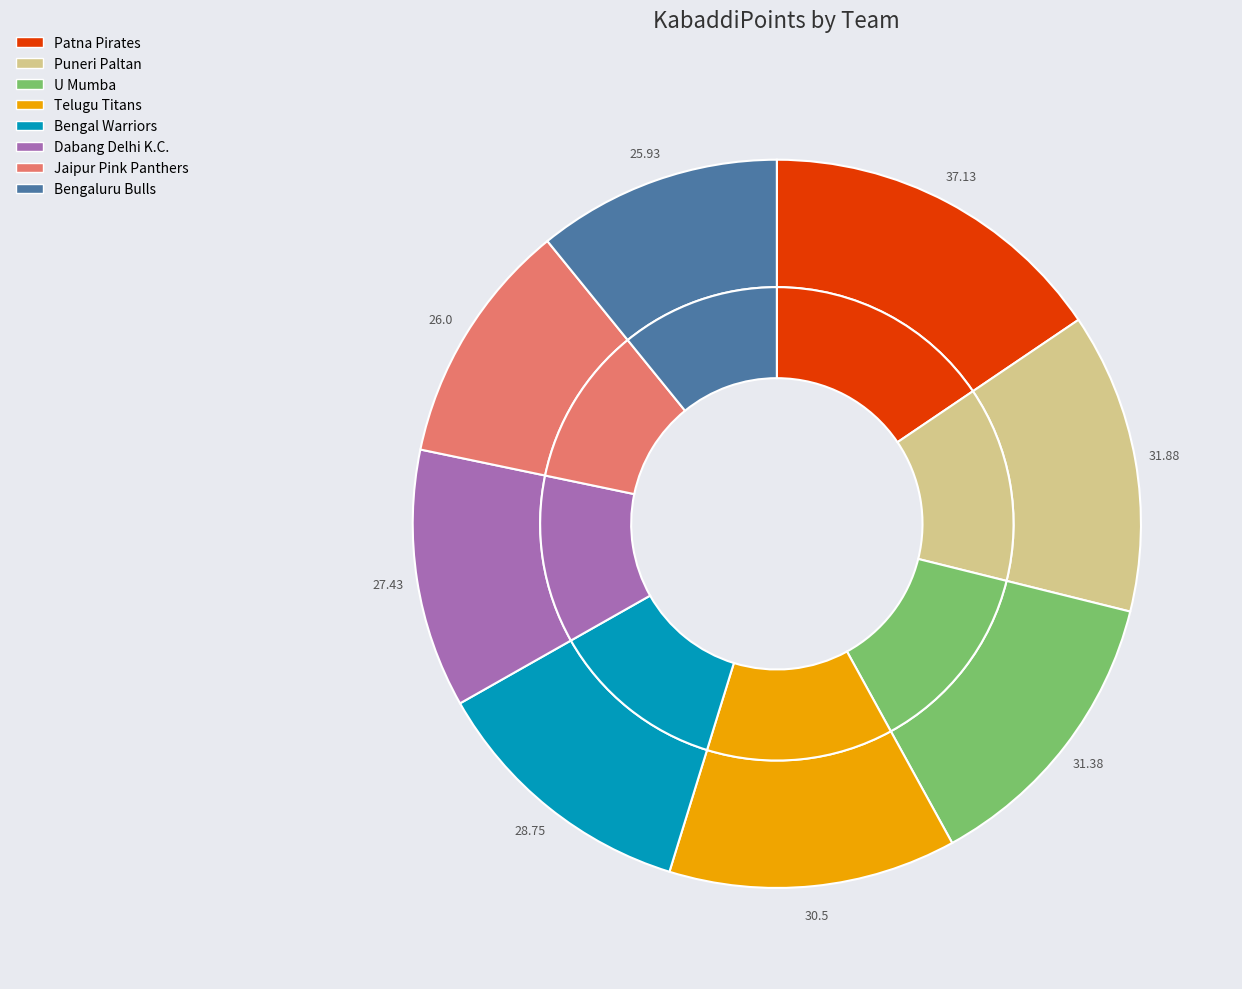

To the nearest percent, what is the average slice percentage?

12%